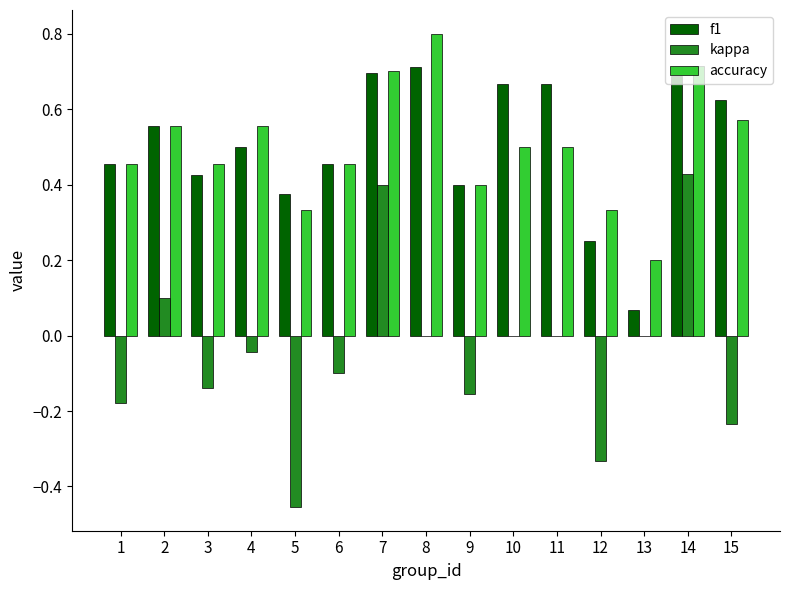

The value of f1 at 9 is 0.3. True or false?

False